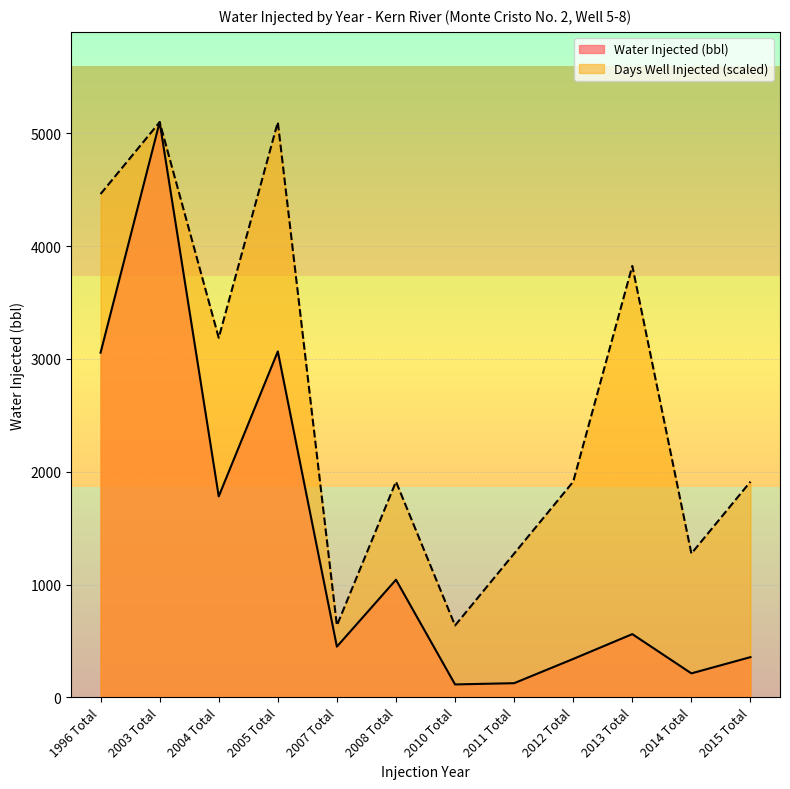

Reading right to left, extract all data points from this chart.

Water Injected (bbl): 357.0	213.0	561.0	341.0	126.0	115.0	1043.0	450.0	3067.0	1782.0	5100.0	3056.0
Days Well Injected: 1912.5	1275.0	3825.0	1912.5	1275.0	637.5	1912.5	637.5	5100.0	3187.5	5100.0	4462.5